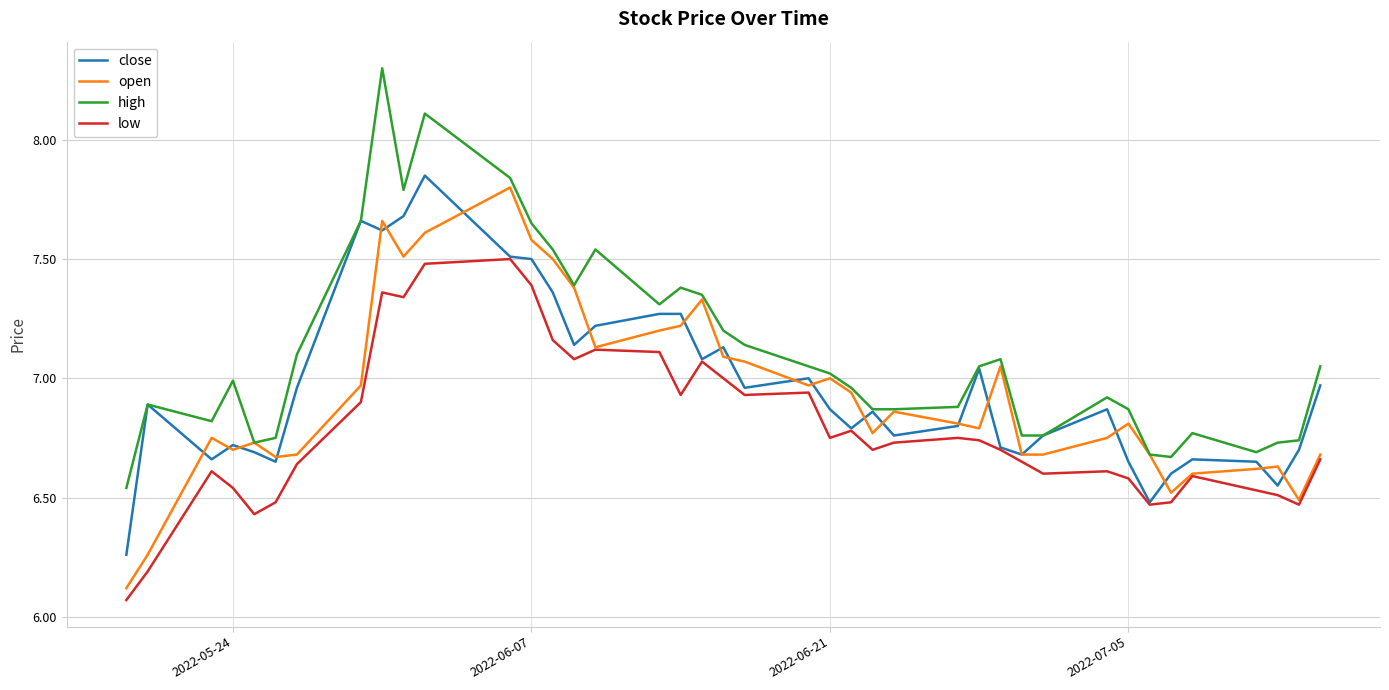

Which series has the largest total across all categories?

high